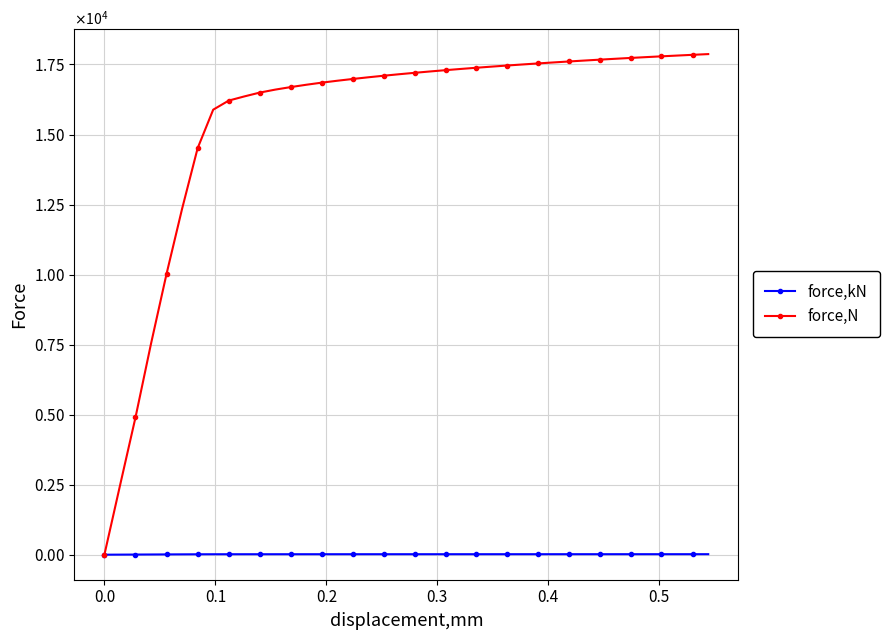

Is this an area chart (filled region under the line)?

No